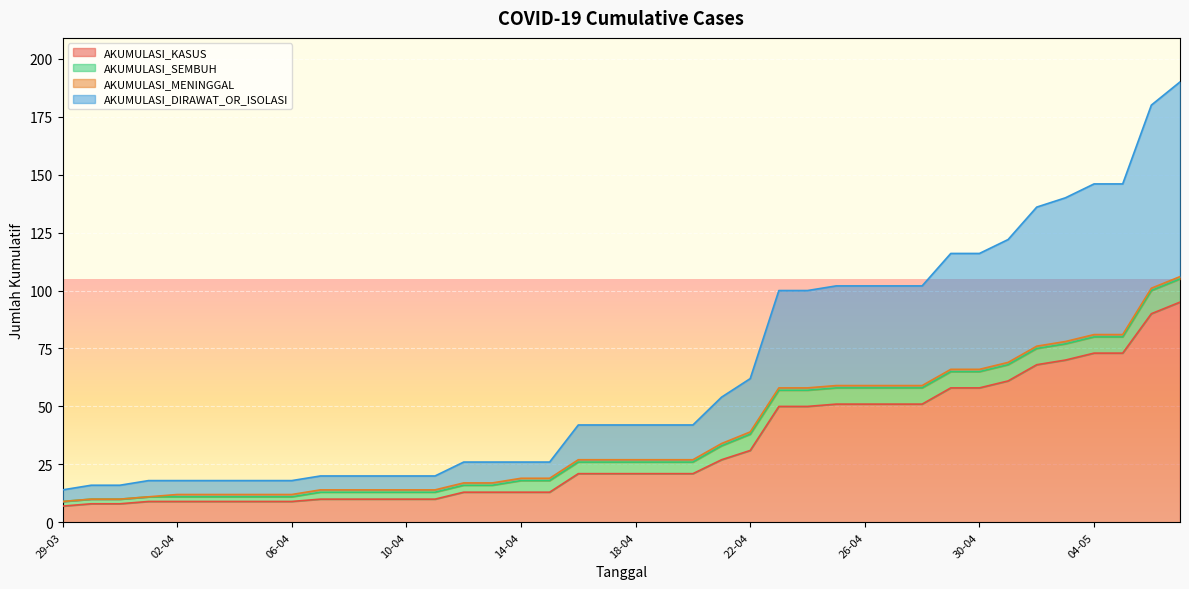

What is the total value across all series at 30-04?

116